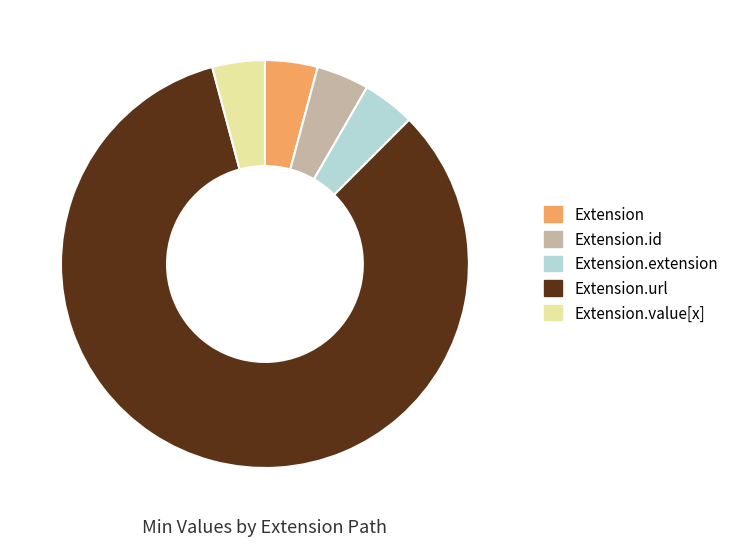

Do Extension and Extension.extension together represent more than half of the pie?

No